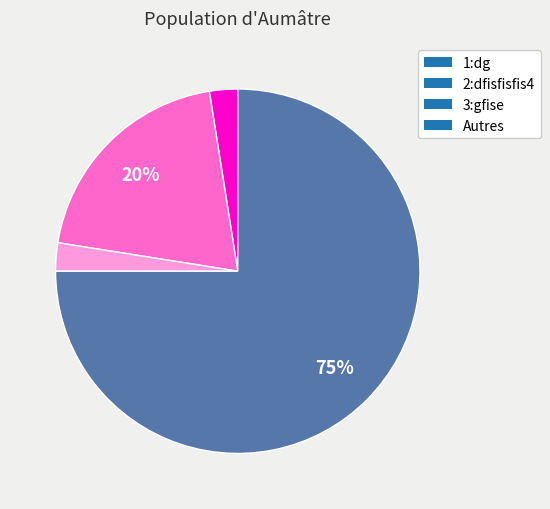

How many segments does this pie chart have?

4